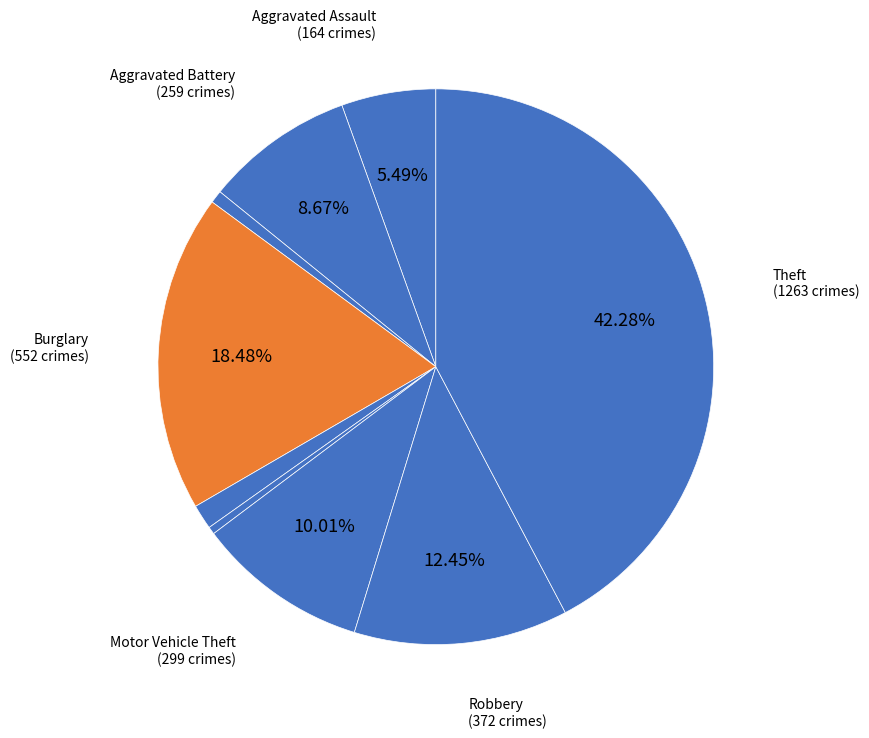

How many slices are in this pie chart?

9